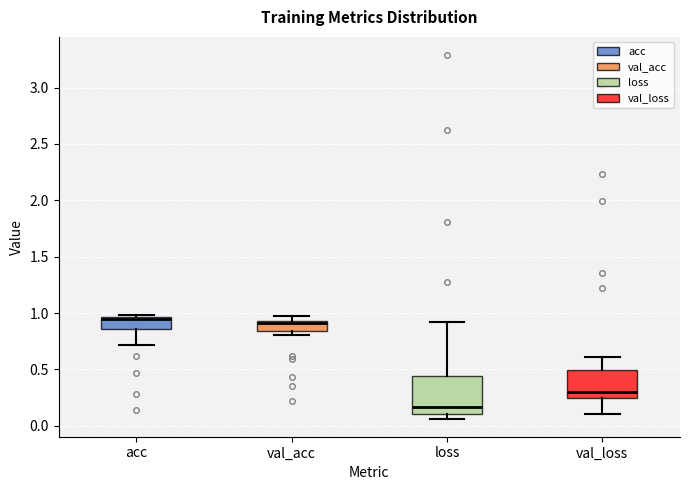

Reading left to right, read every box against the y-axis: the position of its median line, the range the box covers, and the ends of its whiskers. The values are not printed on the chart, so give them approximately, as read against the axis.

acc: median 0.95 (just below the box's upper edge), box 0.85 to 0.95, whiskers 0.70 to 1.00
val_acc: median 0.90, box 0.85 to 0.95, whiskers 0.80 to 0.95 (above the box's upper edge)
loss: median 0.15, box 0.10 to 0.45, whiskers 0.05 to 0.90
val_loss: median 0.30, box 0.25 to 0.50, whiskers 0.10 to 0.60